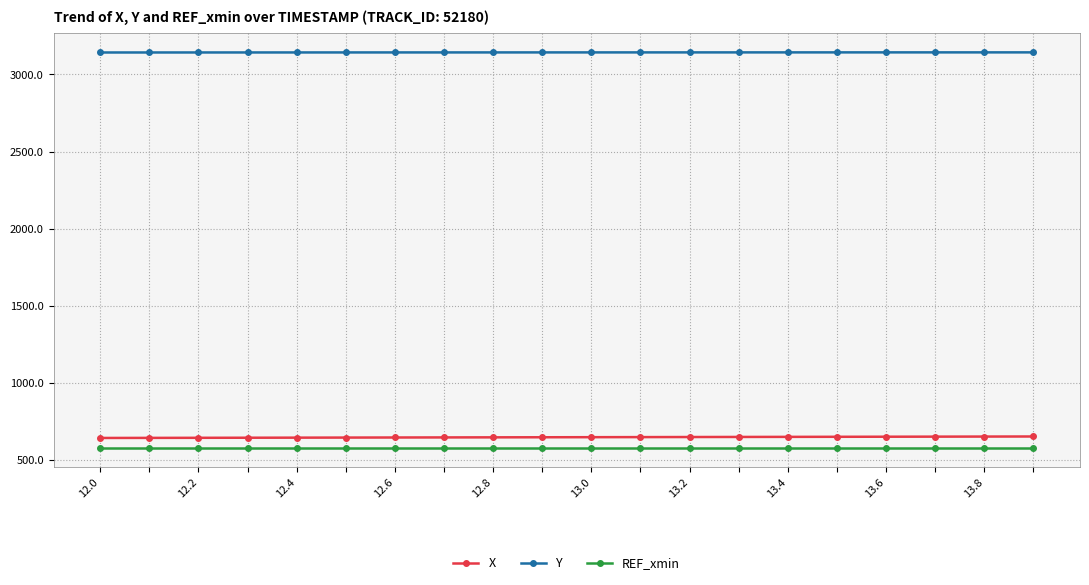

What is the highest value of the Y series?

3142.8